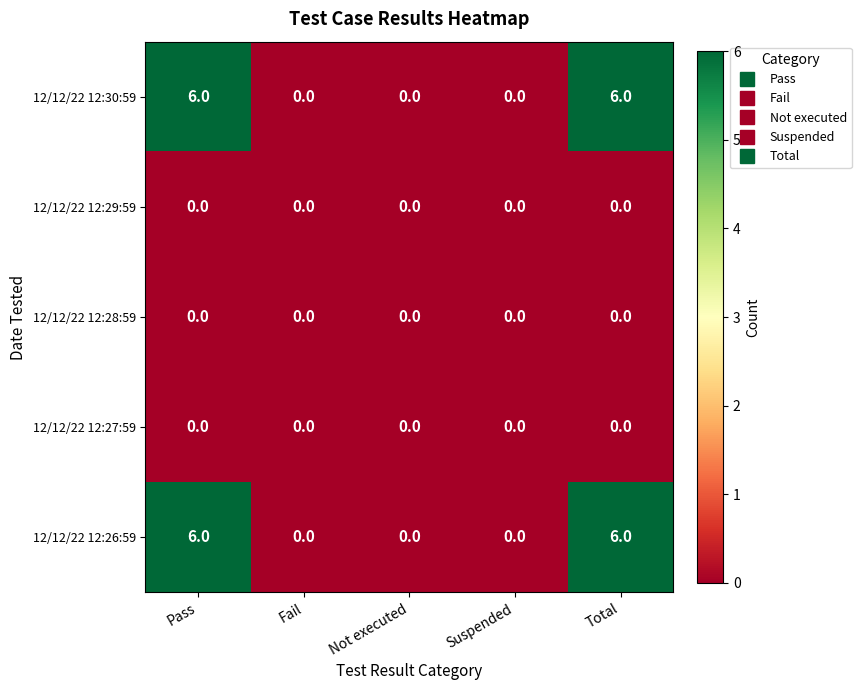

Count the 12/12/22 12:26:59 values in the range 0 to 6.

5